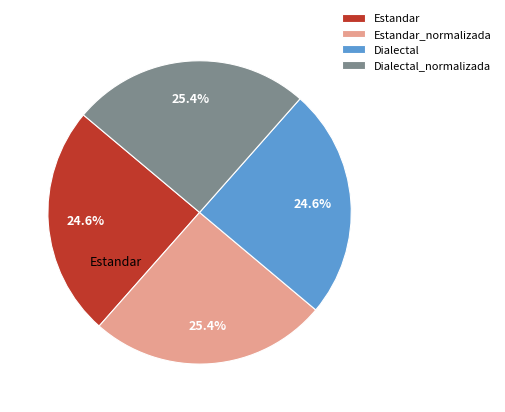

Does Dialectal_normalizada account for over 50% of the chart?

No